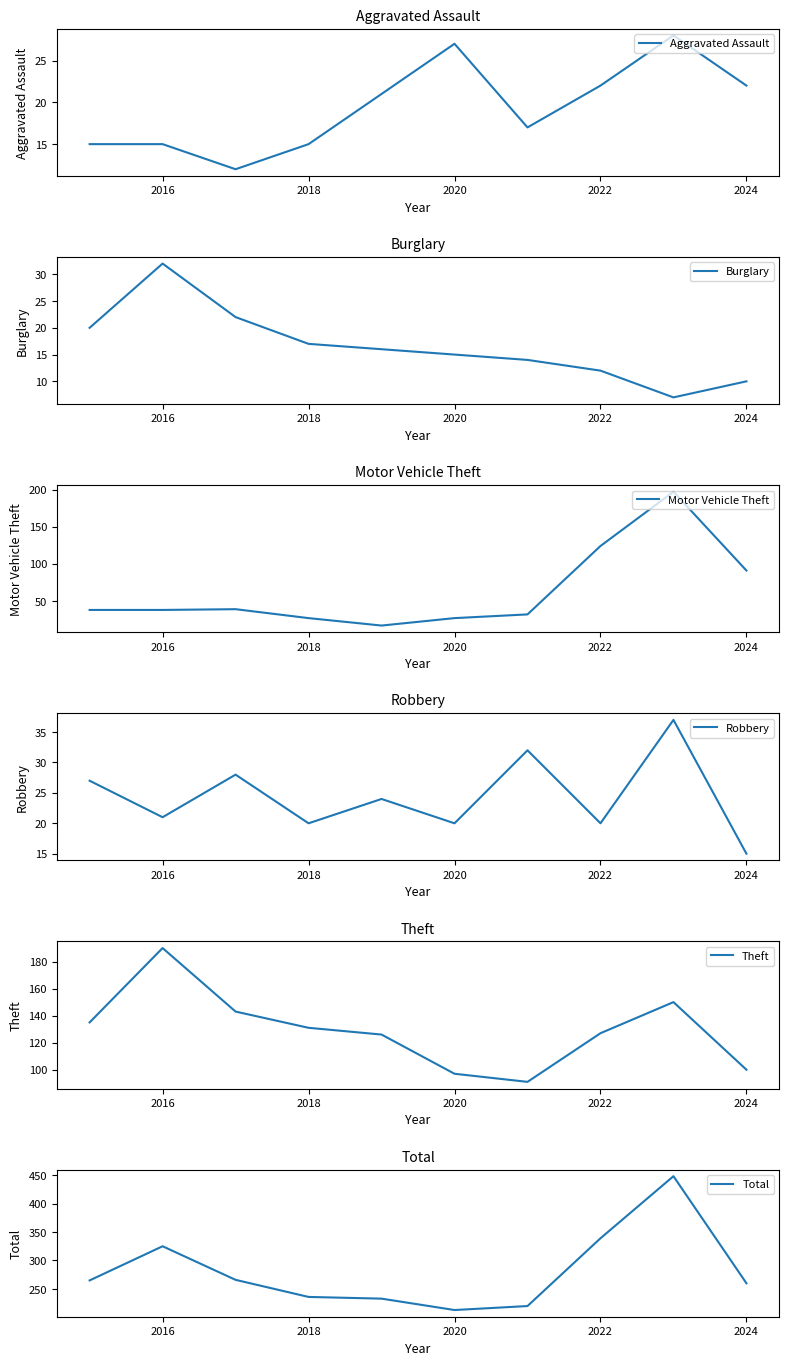

True or false: Robbery and Total cross at least once.

False